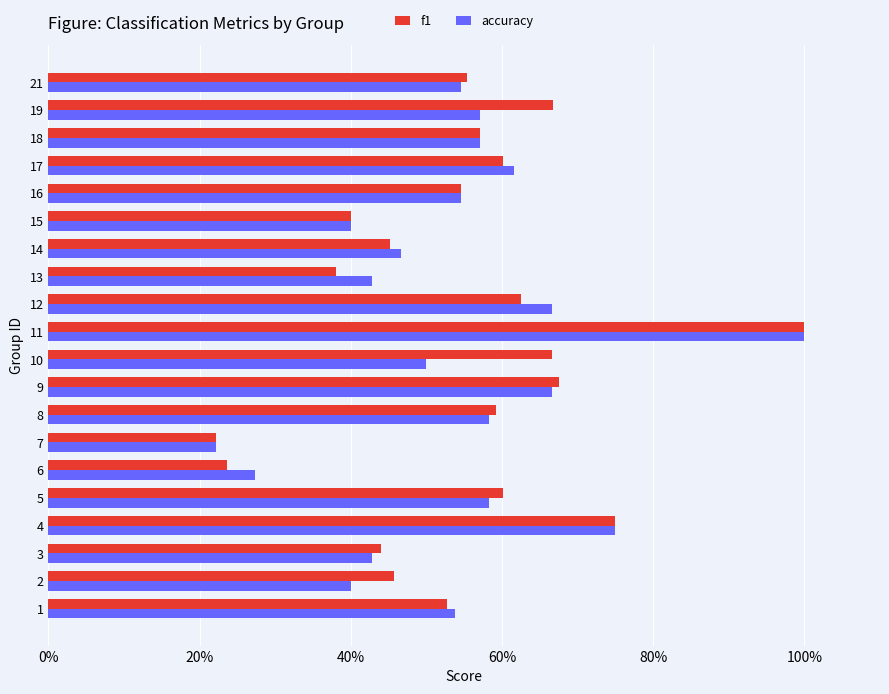

Reading right to left, extract all data points from this chart.

f1: 0.6	0.7	0.6	0.6	0.5	0.4	0.5	0.4	0.6	1.0	0.7	0.7	0.6	0.2	0.2	0.6	0.8	0.4	0.5	0.5
accuracy: 0.5	0.6	0.6	0.6	0.5	0.4	0.5	0.4	0.7	1.0	0.5	0.7	0.6	0.2	0.3	0.6	0.8	0.4	0.4	0.5